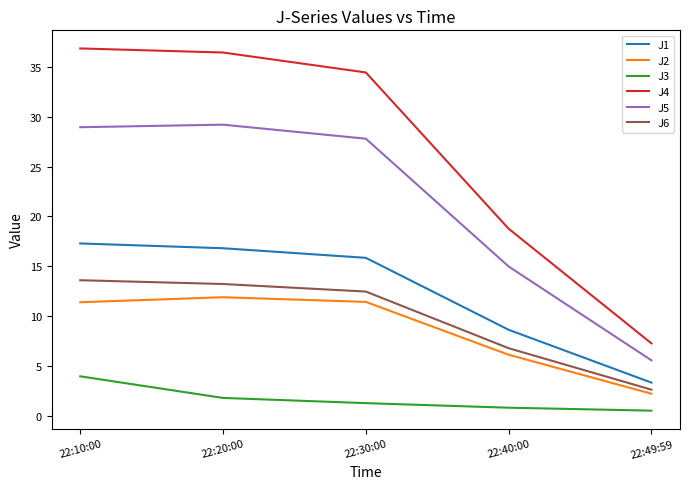

Is it true that J3 equals 1.3 at 22:30:00?

True